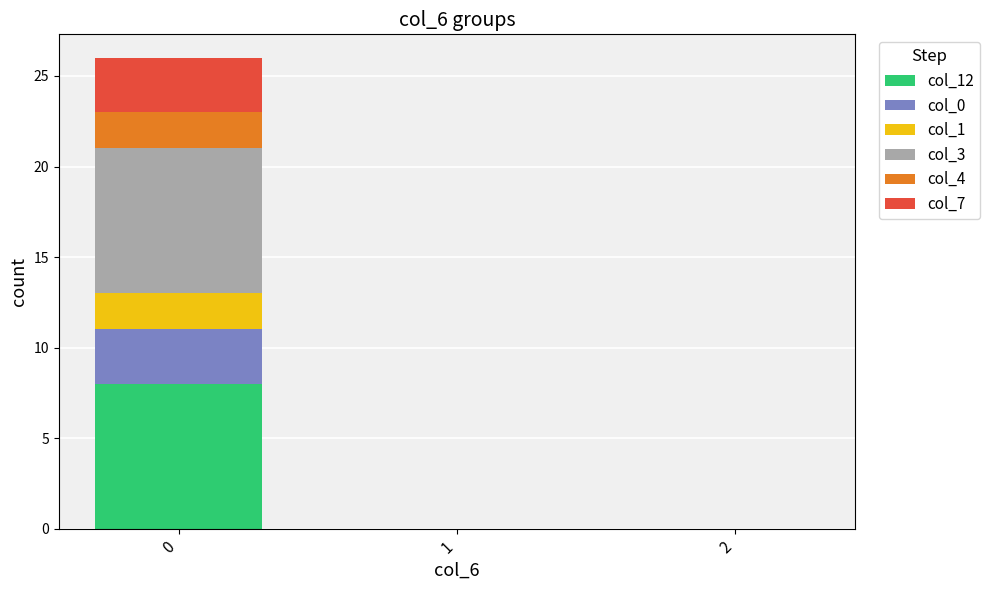

What are all the series names shown in the legend?

col_12, col_0, col_1, col_3, col_4, col_7